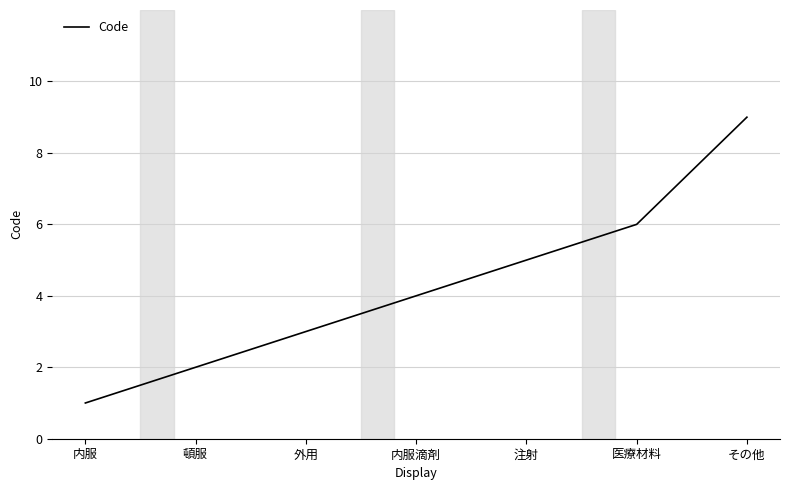

Which has a higher value, 外用 or 注射?

注射